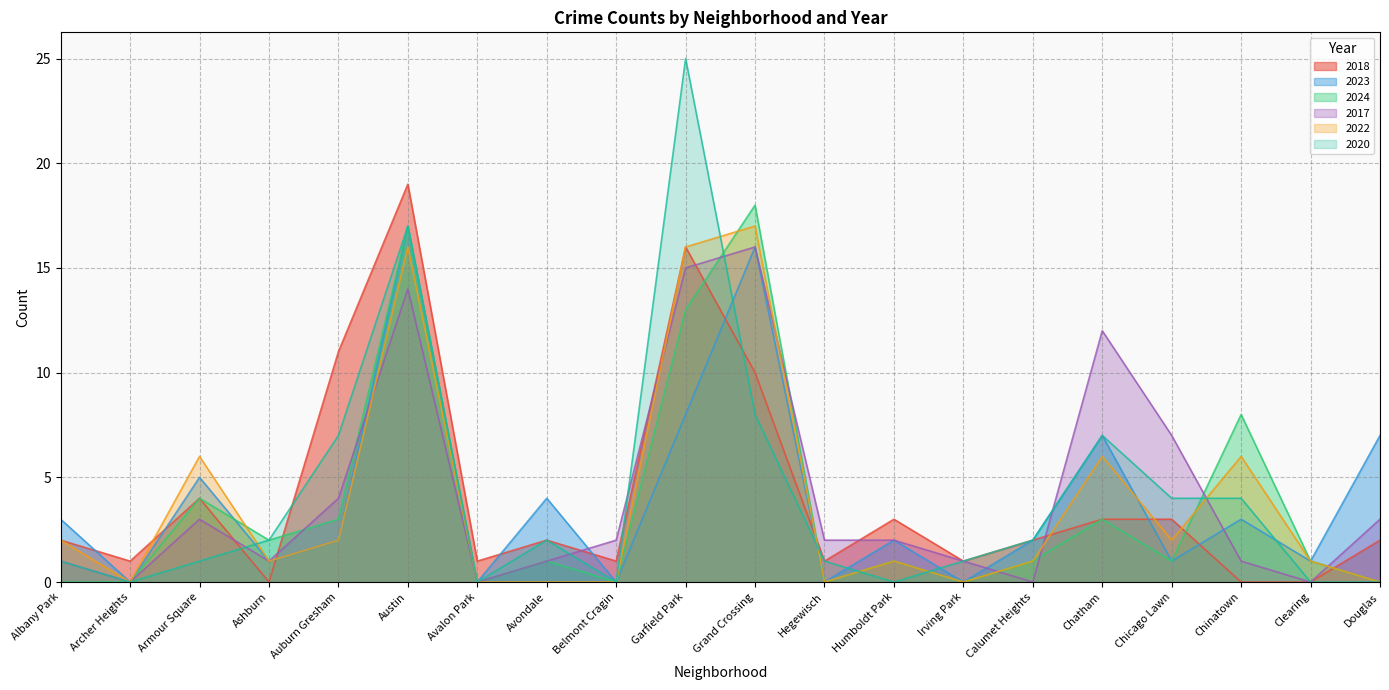

What position from the left is Chicago Lawn?

17